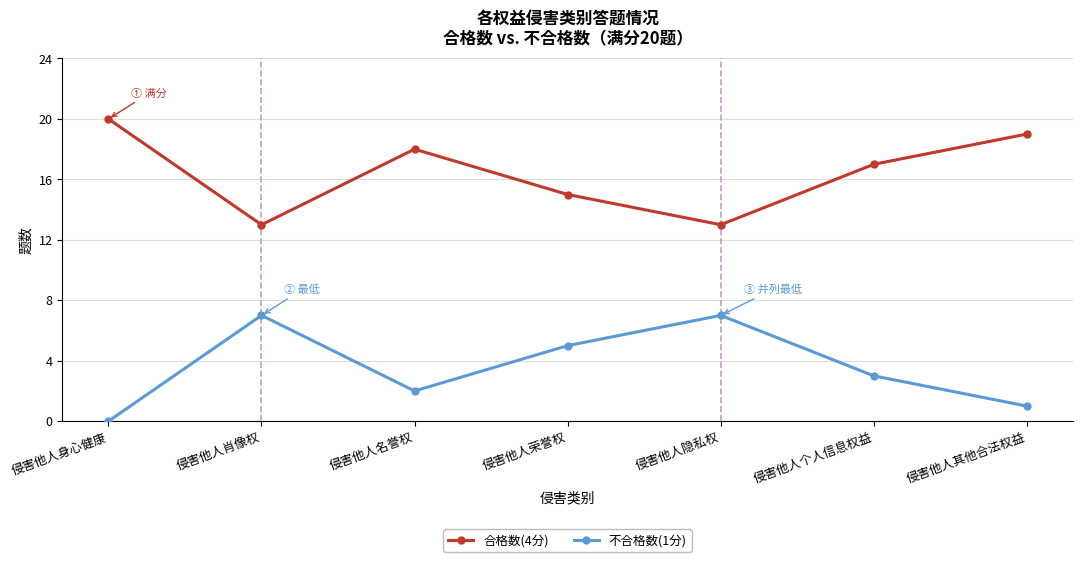

True or false: 不合格数(1分) and 合格数(4分) intersect in this chart.

False